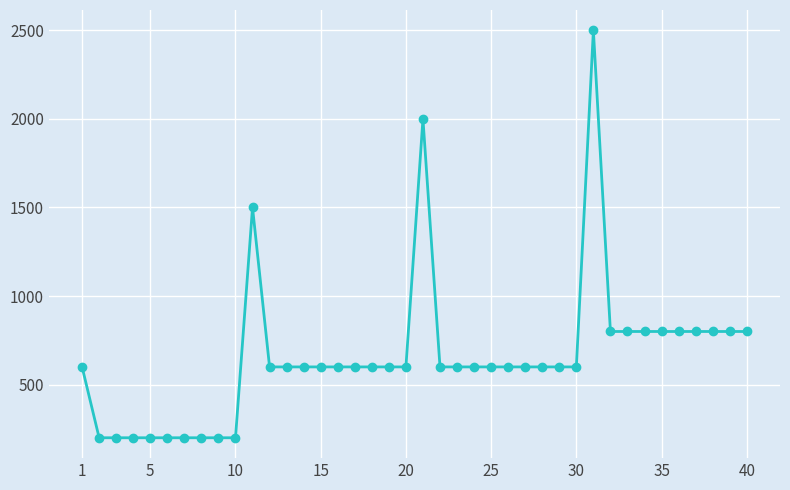

What is the value of the 13th point from the left?

600